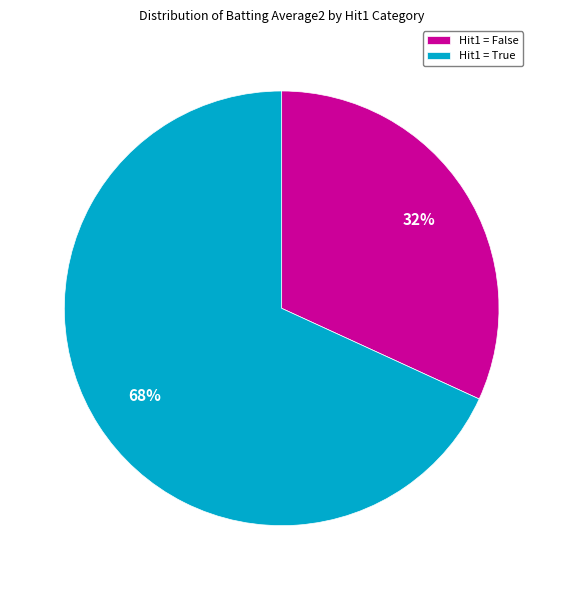

The Hit1 = False slice represents 40% of the pie. True or false?

False